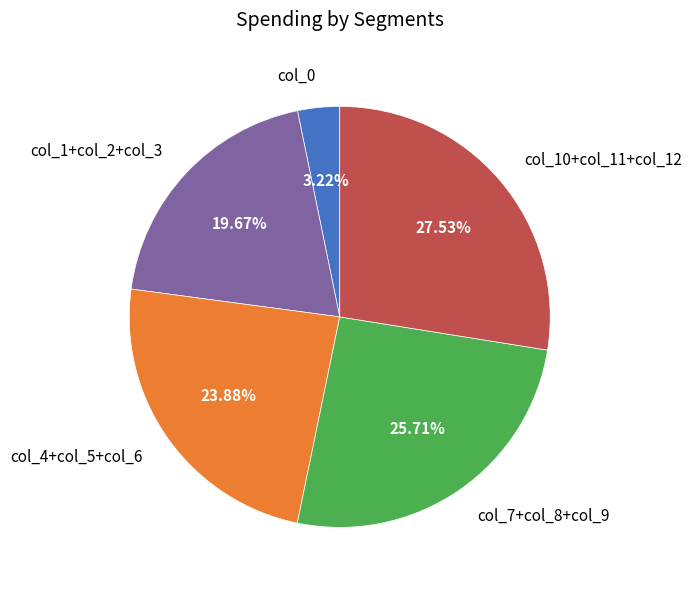

What is the ratio of the value at col_4+col_5+col_6 to the value at col_1+col_2+col_3?

1.2